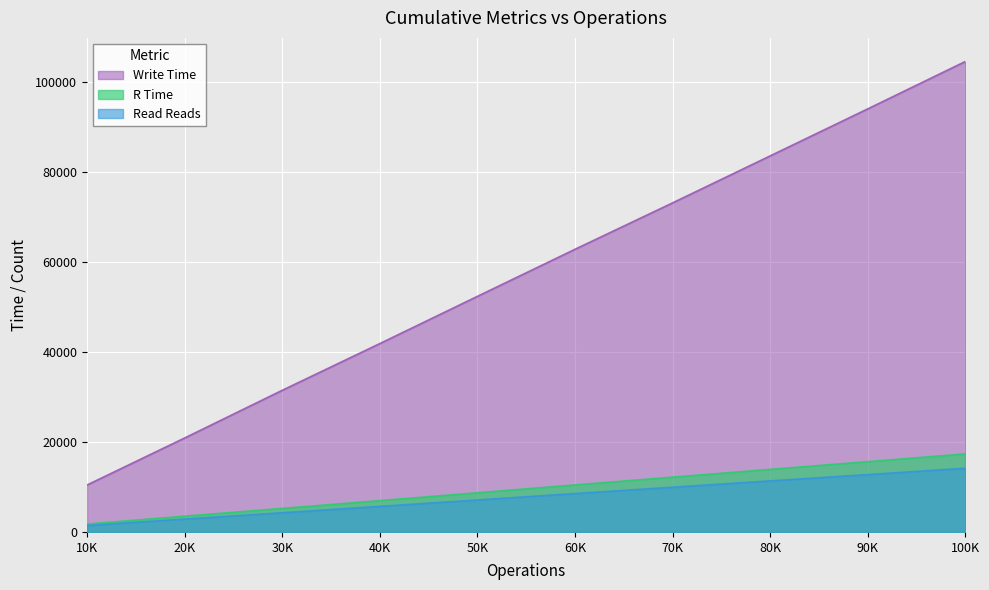

How many data points does each series have?

10